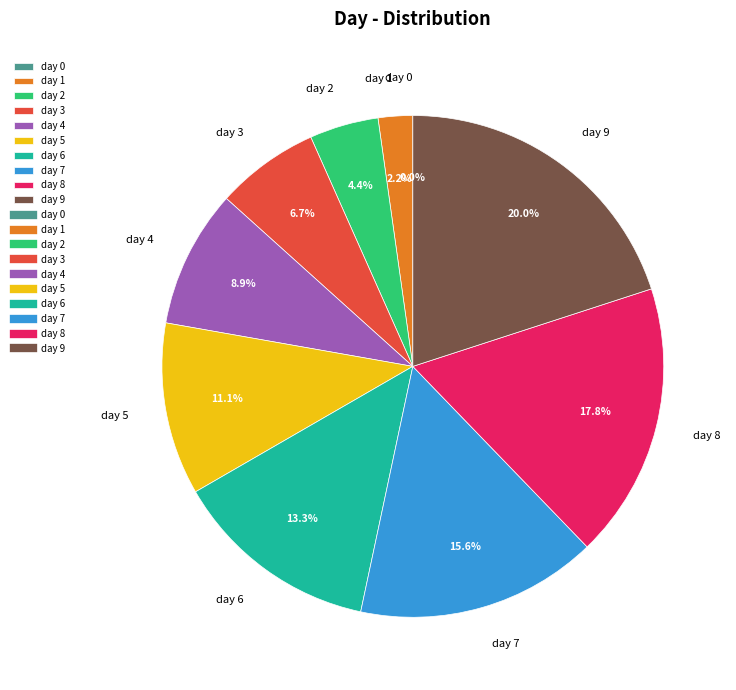

To the nearest percent, what is the combined percentage of day 9 and day 4?

29%